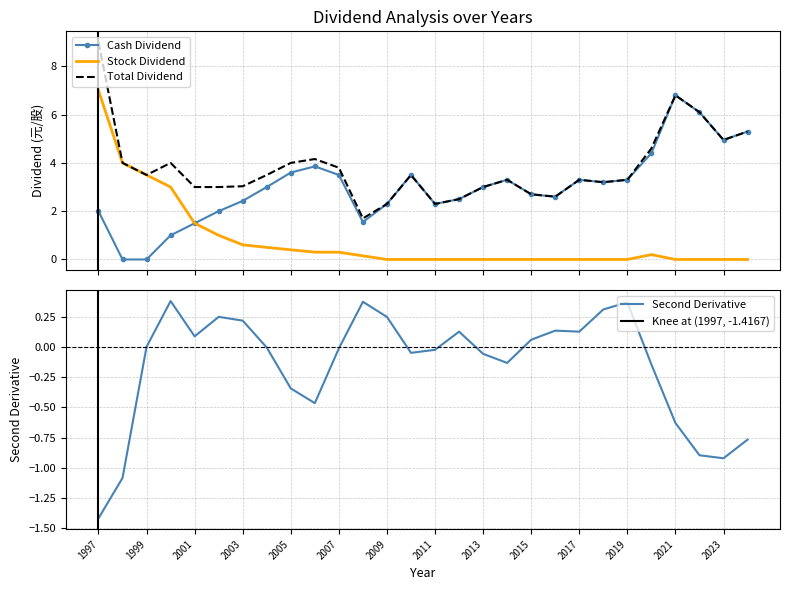

What is the maximum value for Stock Dividend?

7.0